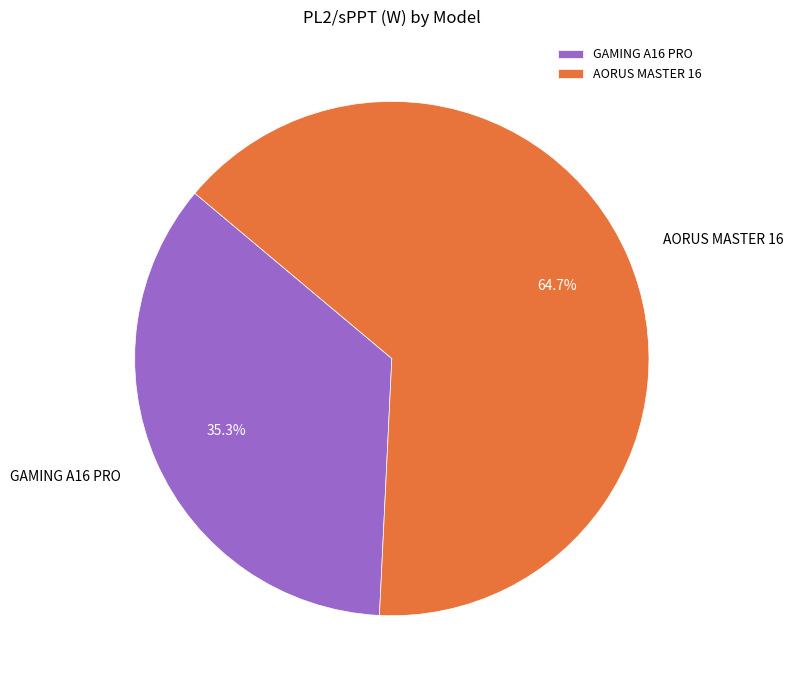

Combined, do GAMING A16 PRO and AORUS MASTER 16 account for over 50%?

Yes